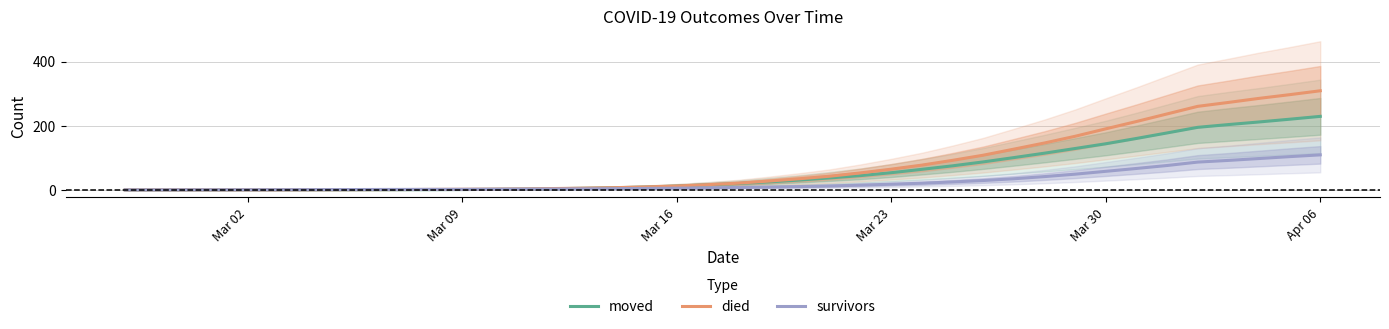

Does the chart have visible grid lines?

Yes